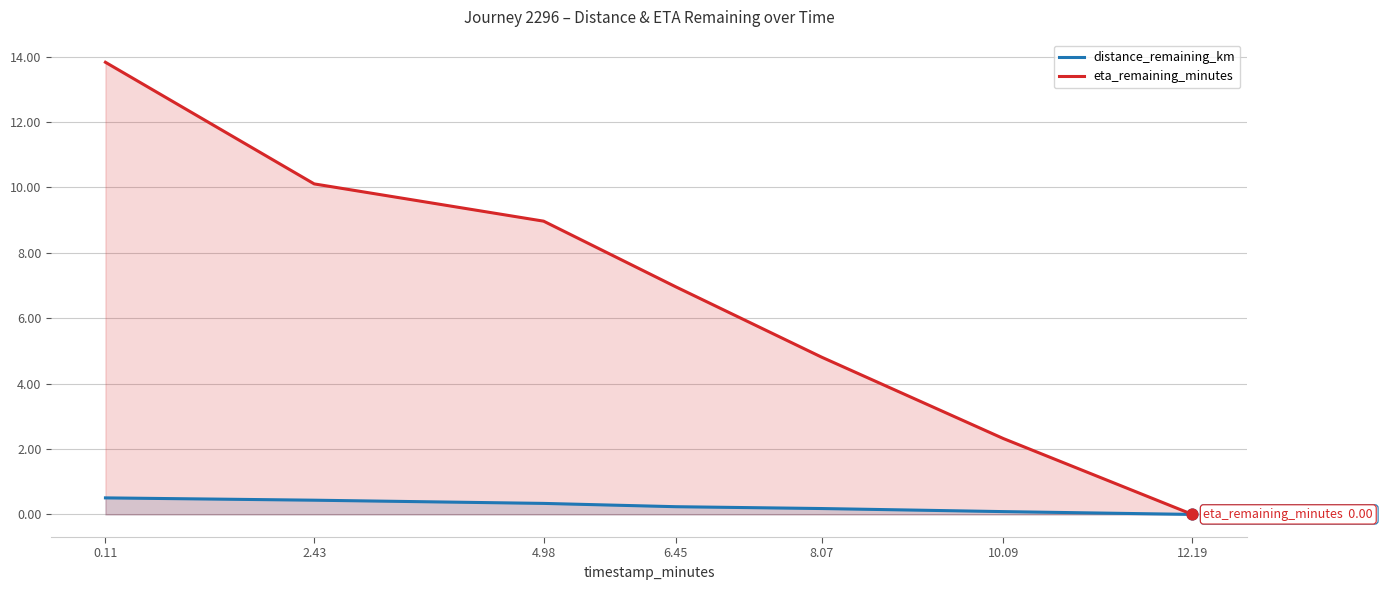

What are all the series names shown in the legend?

distance_remaining_km, eta_remaining_minutes